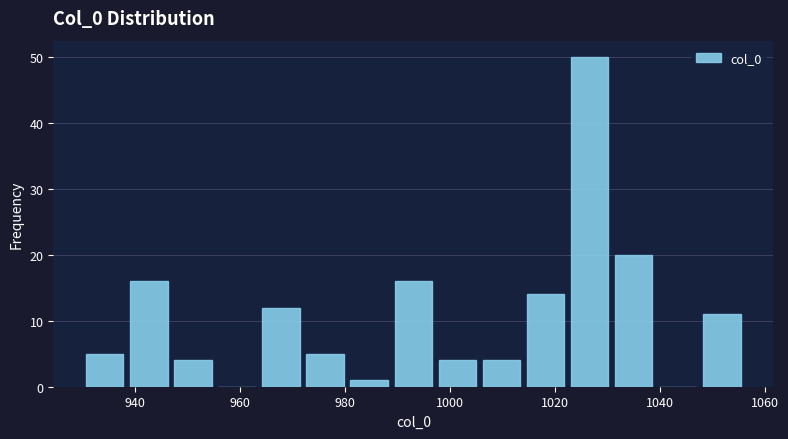

What is the height of the bar covering 963.6 to 972.0 on the x-axis? Neither the bar edges nor the heights are printed on the chart, so give them approximately, as read against the axes.

12